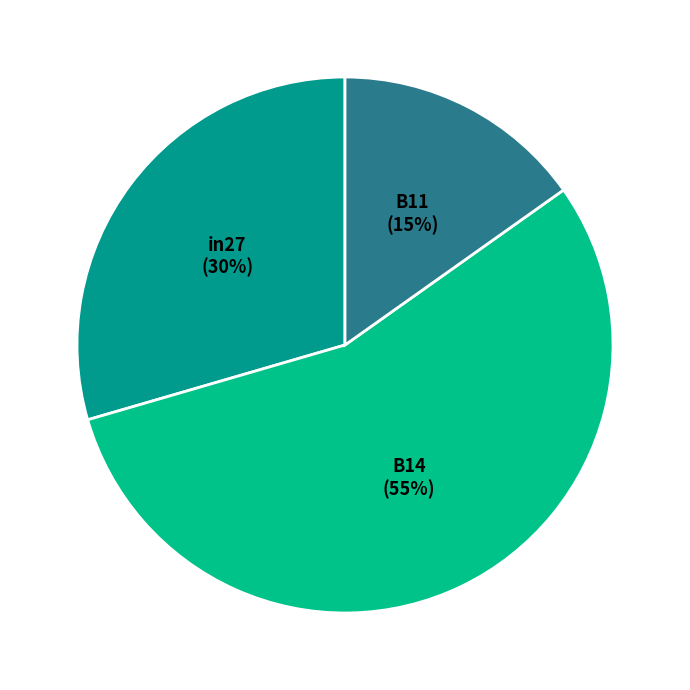

To the nearest percent, what is the combined percentage of B11 and B14?

70%